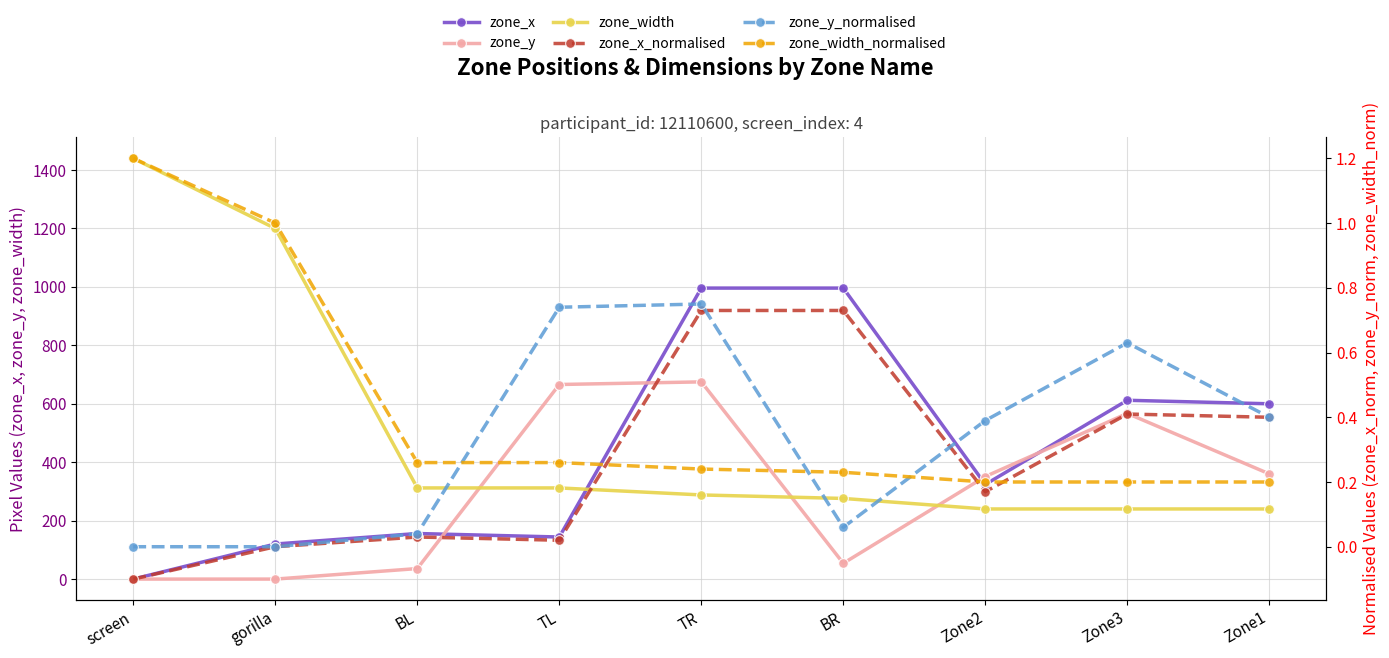

What is the difference between the zone_x values at Zone1 and gorilla?

480.0